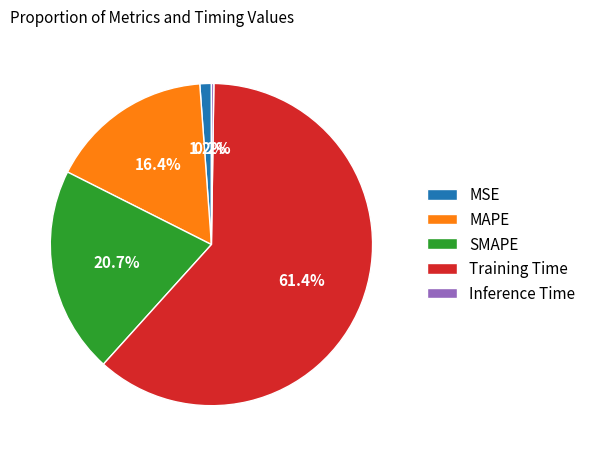

What is the ratio of the value at SMAPE to the value at Training Time?

0.3